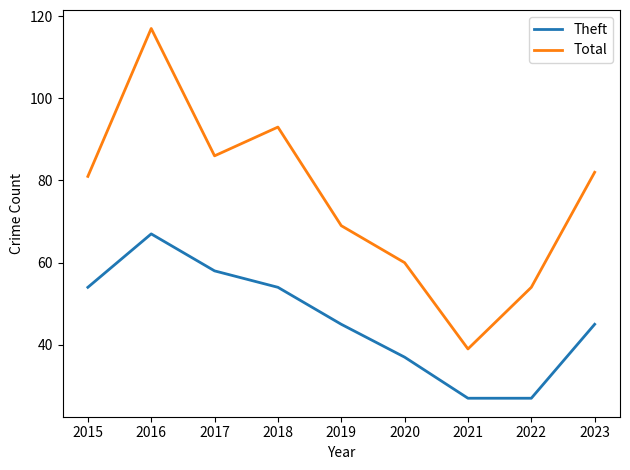

What is the average value of the Theft series?

46